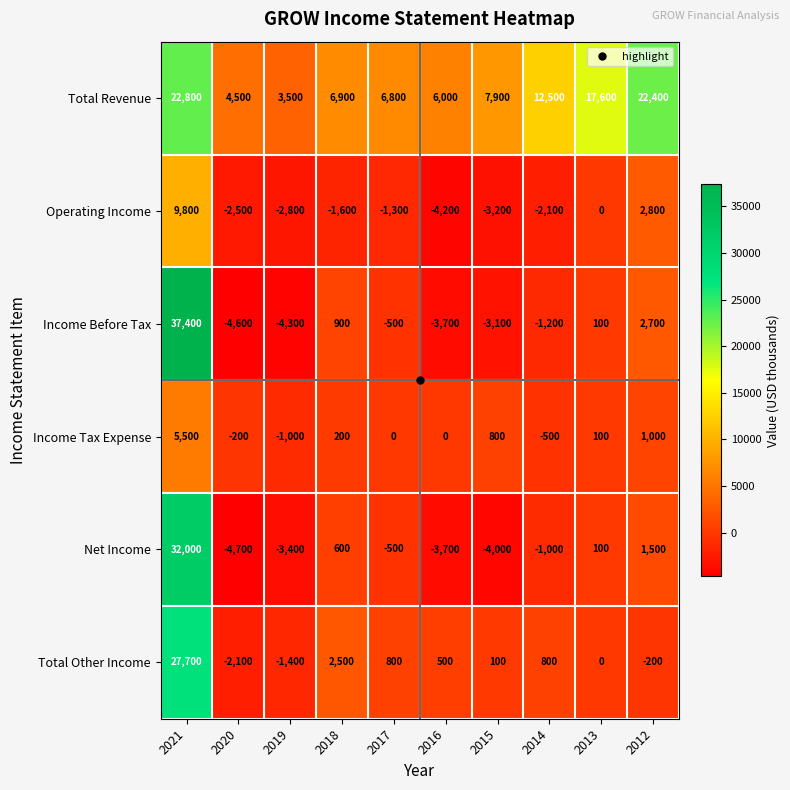

What is the difference between the maximum and second lowest values in the Operating Income series?

13000